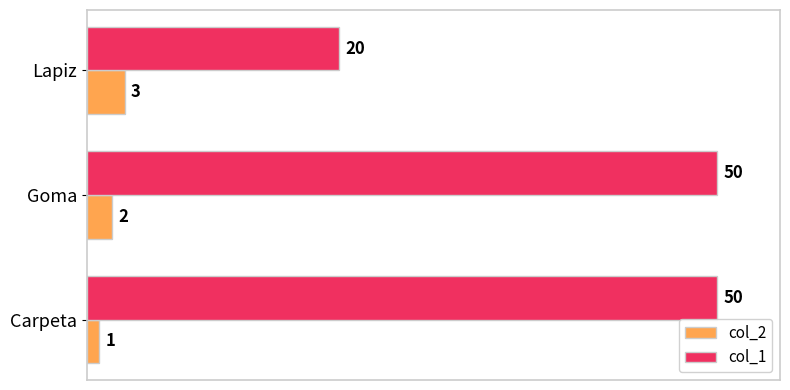

How many data points in col_2 are less than 2?

1